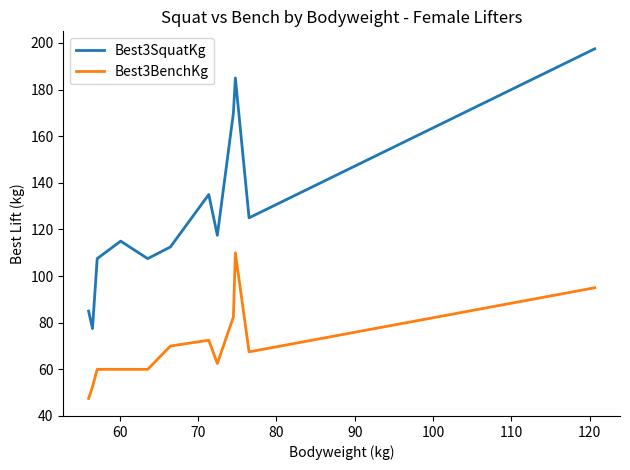

List the series in order of their overall mean, lowest first.

Best3BenchKg, Best3SquatKg